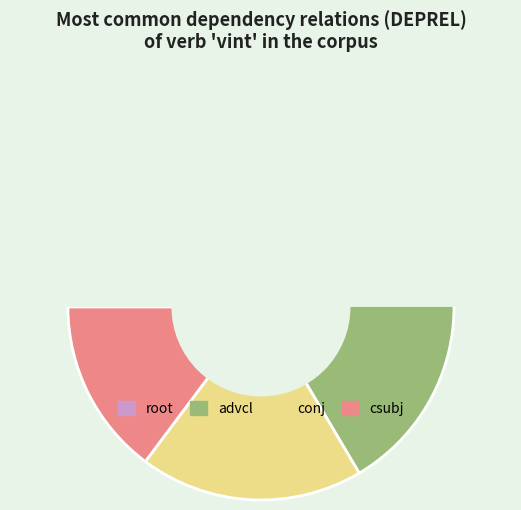

Is it true that root is 41% of the pie?

True